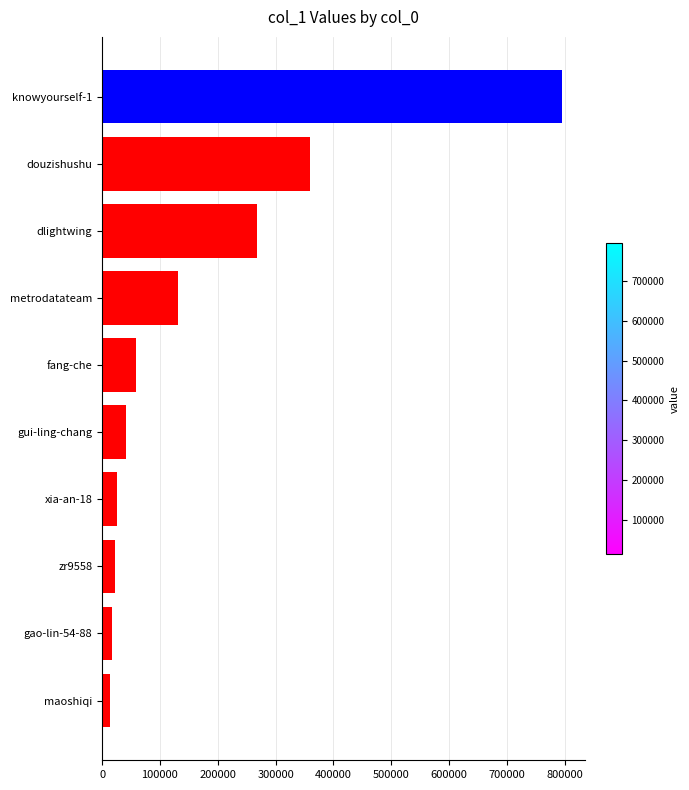

The value at fang-che is 57945. True or false?

True